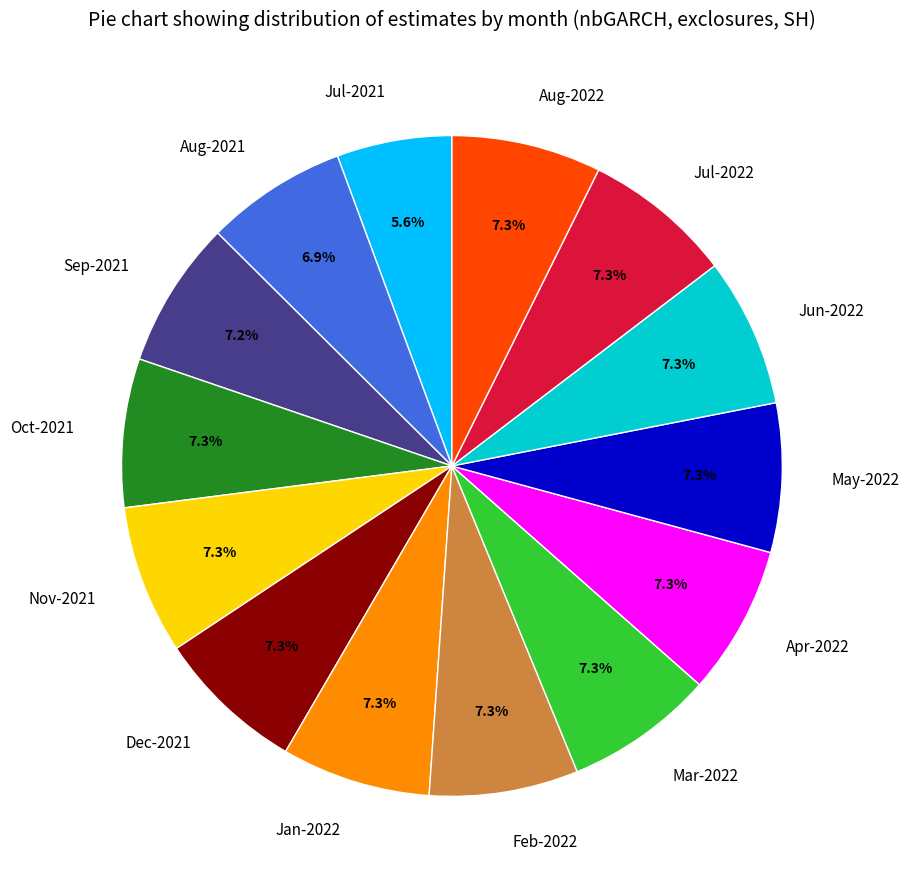

Is the sum of Nov-2021 and Aug-2021 greater than half?

No